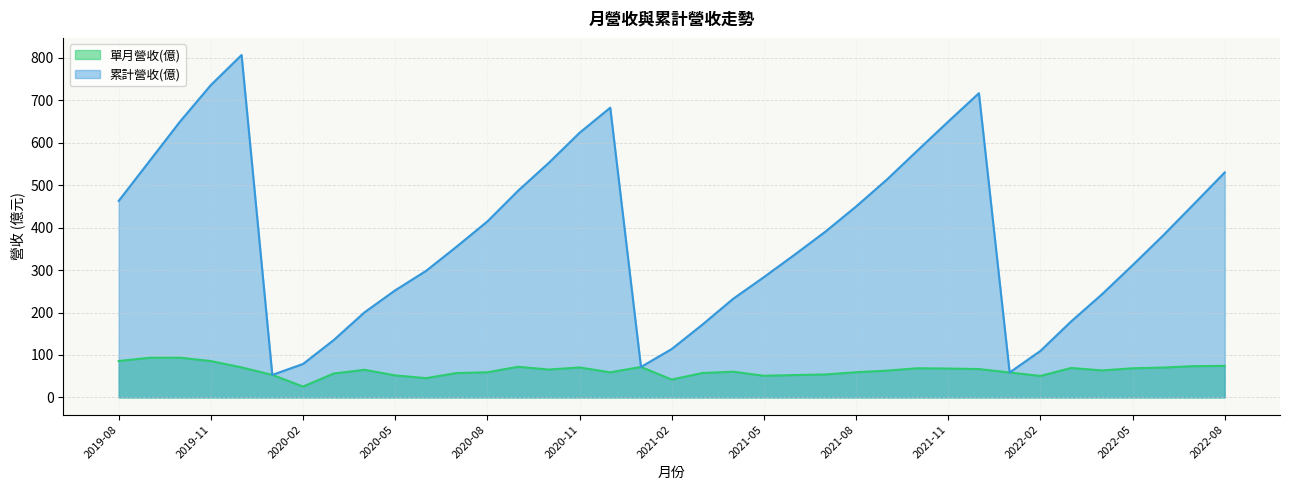

True or false: 單月營收(億) and 累計營收(億) cross at least once.

False